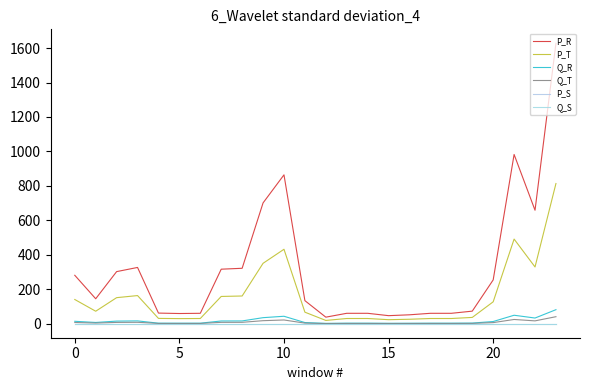

Reading left to right, what are all the values shown in this chart?

P_R: 281.1	144.8	302.4	326.6	61.6	59.2	60.4	316.5	321.7	701.2	864.2	133.8	38.0	60.4	60.4	46.7	51.7	60.4	60.4	72.9	254.2	982.5	658.8	1627.5
P_T: 140.5	72.4	151.2	163.3	30.8	29.6	30.2	158.2	160.8	350.6	432.1	66.9	19.0	30.2	30.2	23.4	25.8	30.2	30.2	36.5	127.1	491.2	329.4	813.8
Q_R: 14.1	7.2	15.1	16.3	3.1	3.0	3.0	15.8	16.1	35.1	43.2	6.7	1.9	3.0	3.0	2.3	2.6	3.0	3.0	3.6	12.7	49.1	32.9	81.4
Q_T: 7.0	3.6	7.6	8.2	1.5	1.5	1.5	7.9	8.0	17.5	21.6	3.3	0.9	1.5	1.5	1.2	1.3	1.5	1.5	1.8	6.4	24.6	16.5	40.7
P_S: 0.0	0.0	0.0	0.0	0.0	0.0	0.0	0.0	0.0	0.0	0.0	0.0	0.0	0.0	0.0	0.0	0.0	0.0	0.0	0.0	0.0	0.0	0.0	0.0
Q_S: 0.0	0.0	0.0	0.0	0.0	0.0	0.0	0.0	0.0	0.0	0.0	0.0	0.0	0.0	0.0	0.0	0.0	0.0	0.0	0.0	0.0	0.0	0.0	0.0